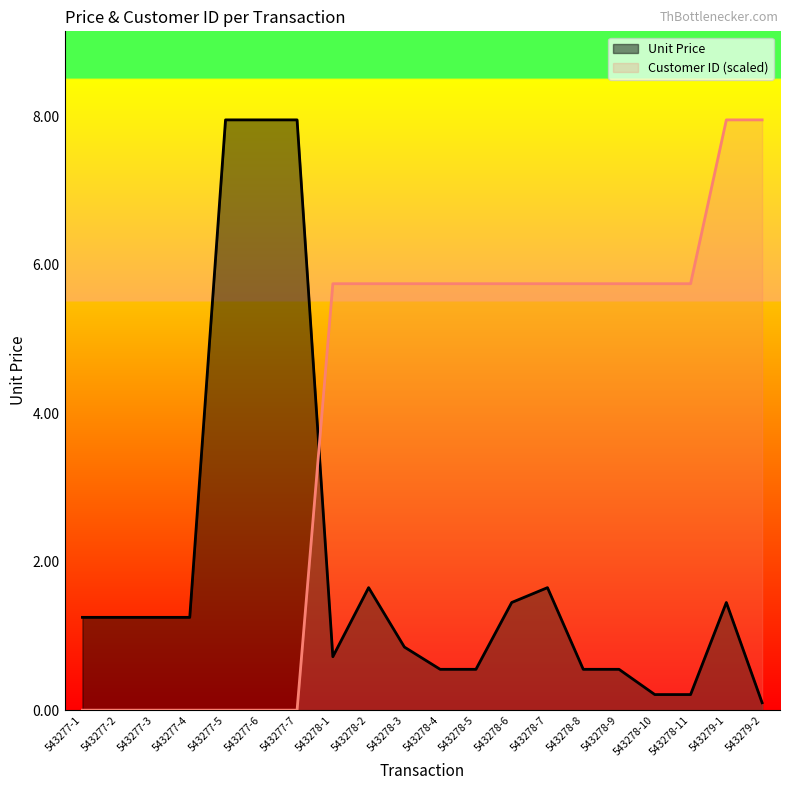

Between 543277-6 and 543278-4, which is larger?

543277-6